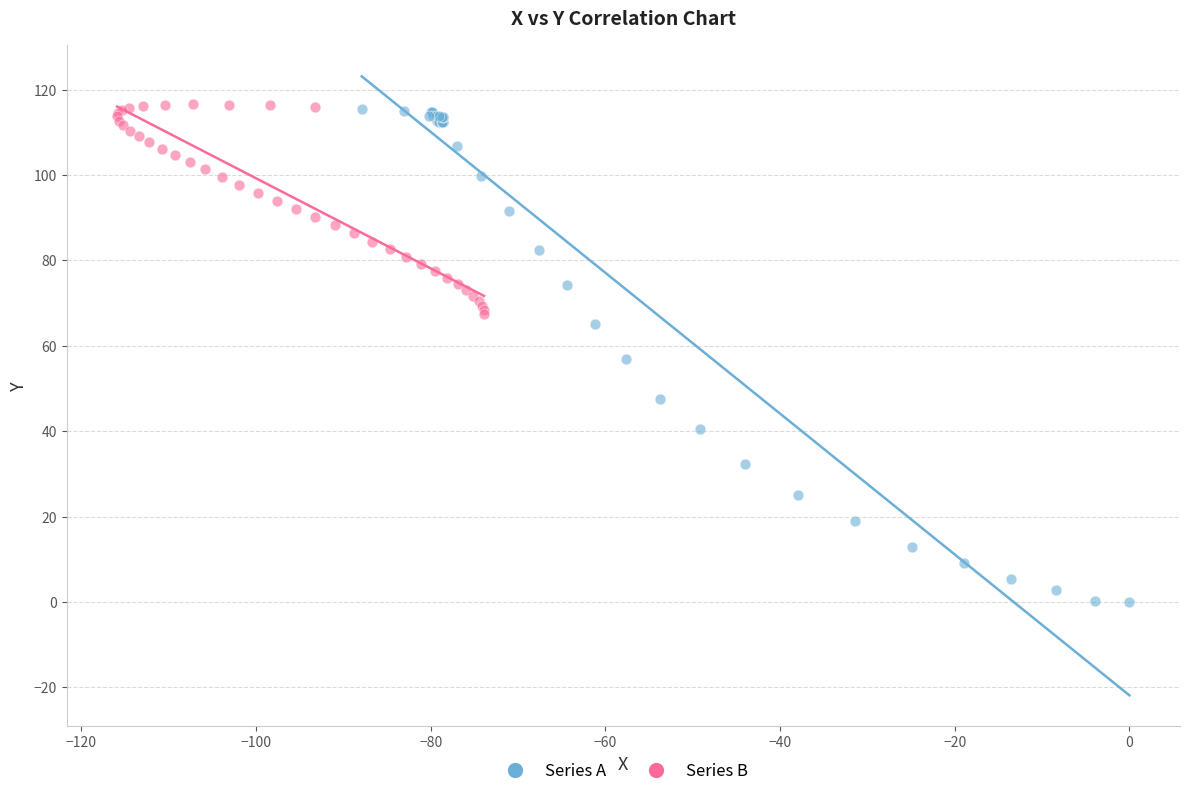

Which series reaches the minimum Y coordinate?

Series A